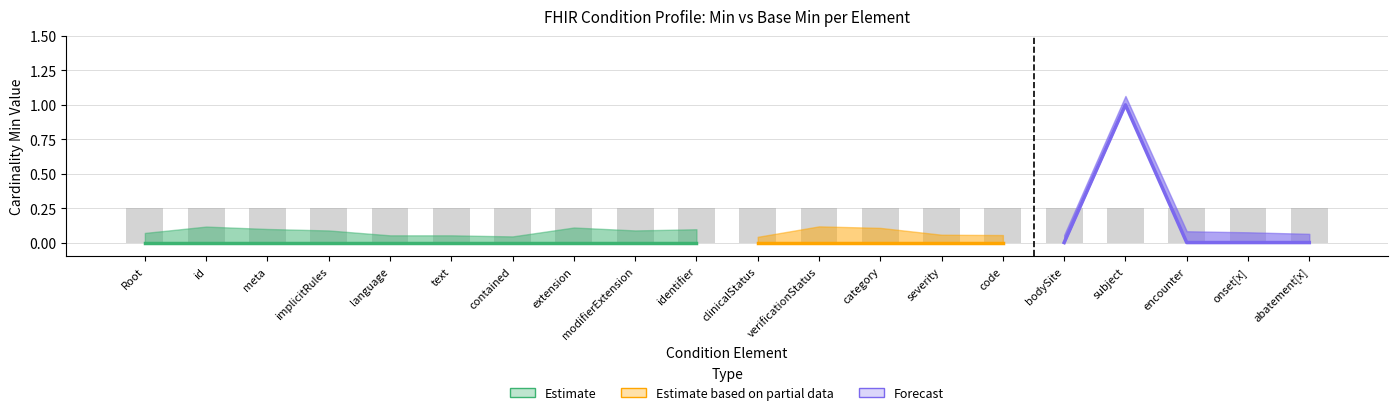

What position from the right is Condition.category?

8